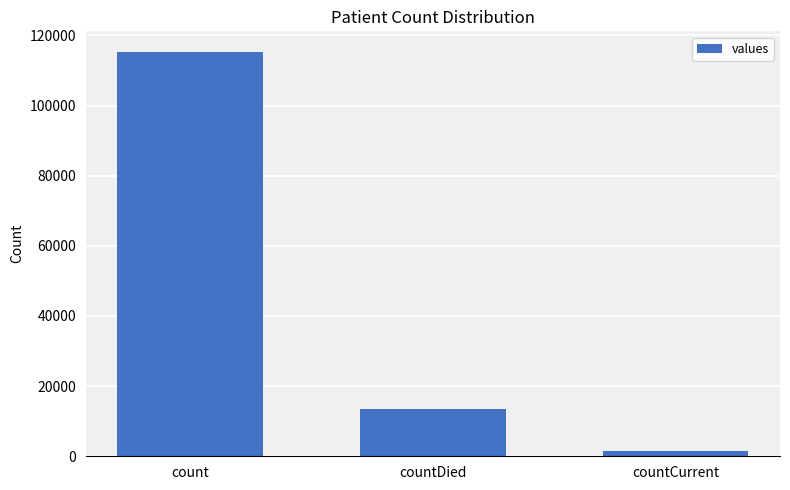

What is the difference between the maximum and minimum values?

113996